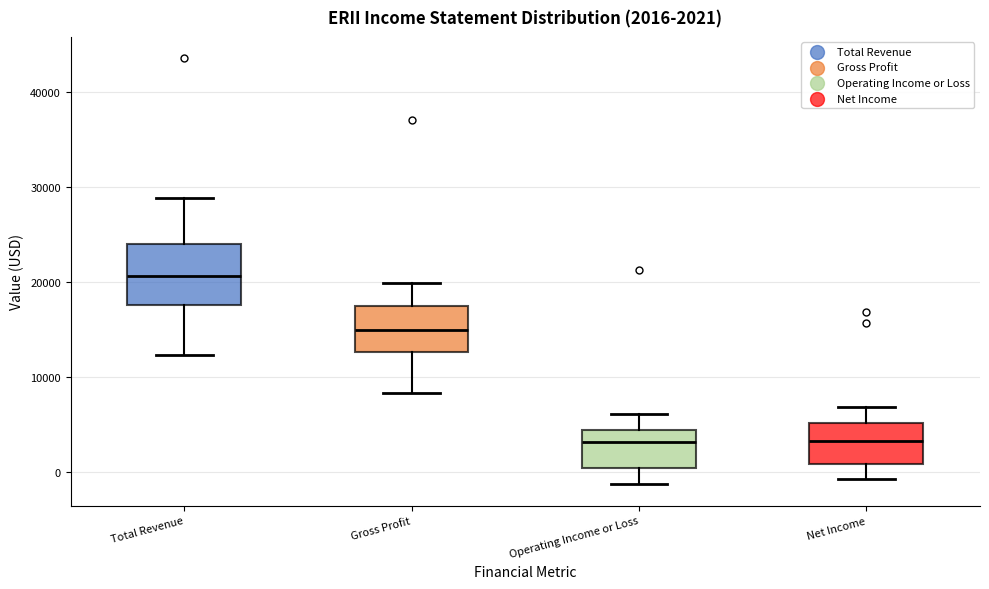

Which box is the tallest, from its lower edge to its upper edge?

Total Revenue